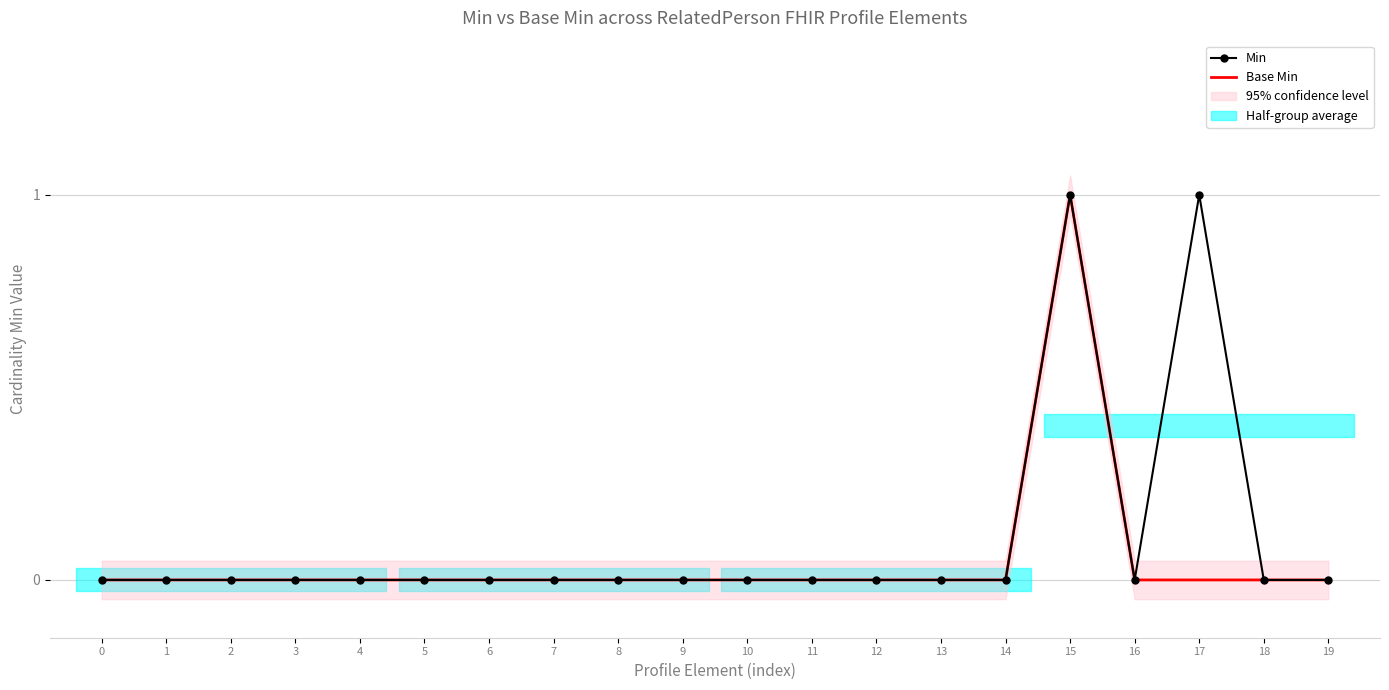

Reading left to right, transcribe all the data shown in this chart.

Min: 0	0	0	0	0	0	0	0	0	0	0	0	0	0	0	1	0	1	0	0
Base Min: 0	0	0	0	0	0	0	0	0	0	0	0	0	0	0	1	0	0	0	0